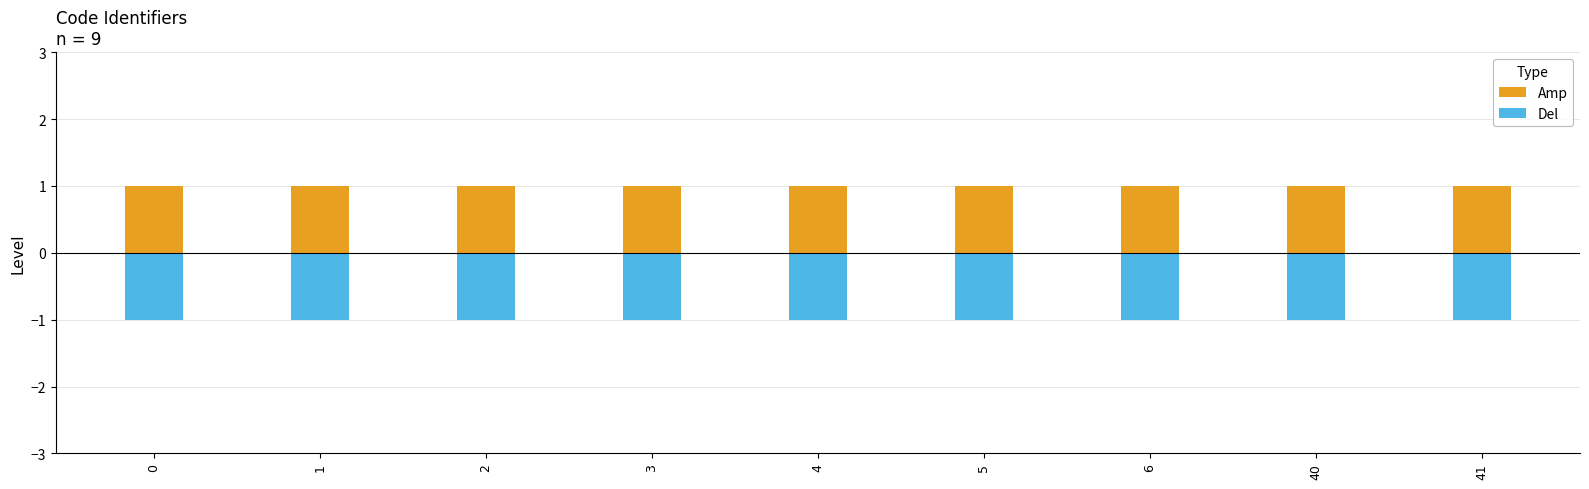

True or false: Amp has a value of 2 at 41.

False